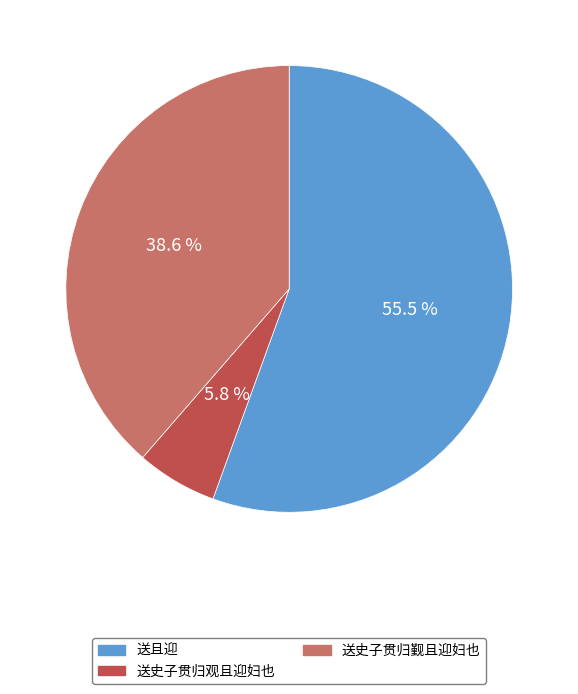

Rank the categories by value from highest to lowest.

送且迎, 送史子贯归觐且迎妇也, 送史子贯归观且迎妇也